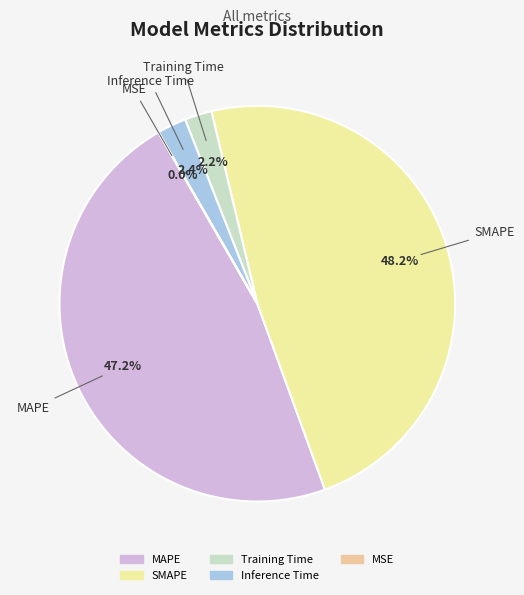

Which slice is the smallest?

MSE